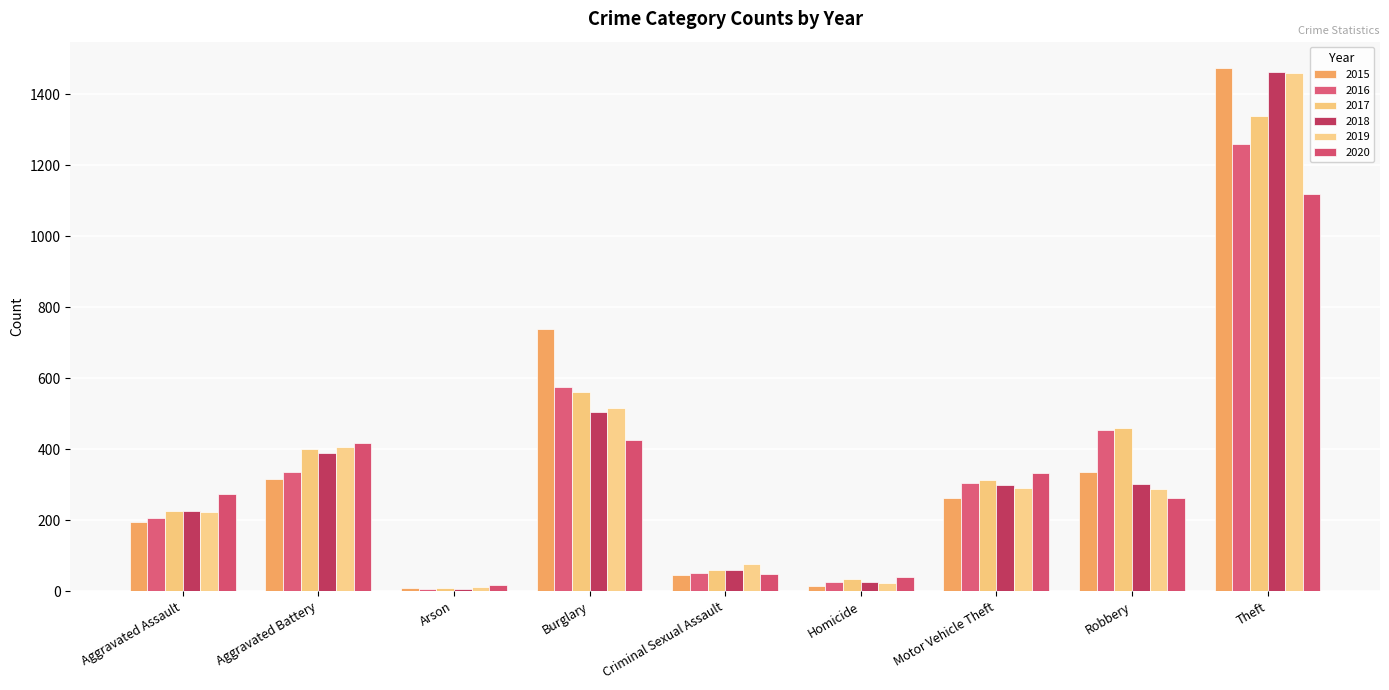

What is the difference between the second highest and minimum values in the 2018 series?

499